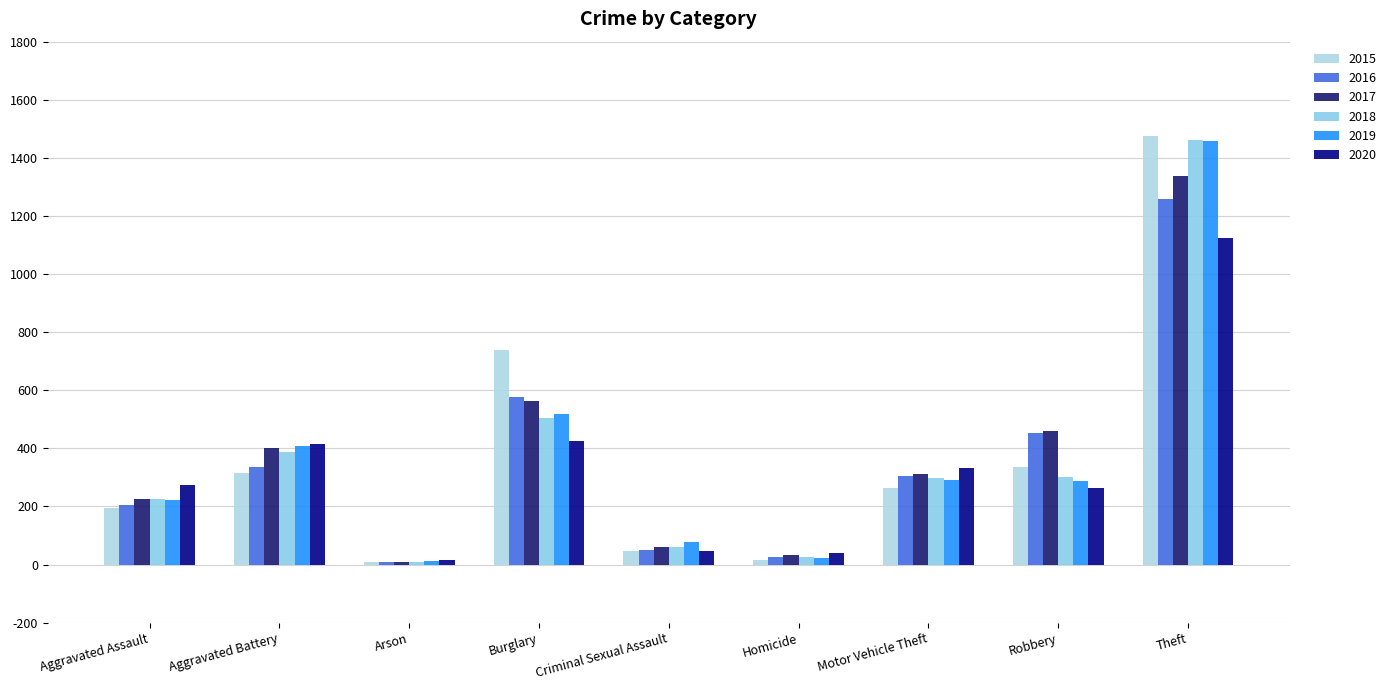

Reading right to left, extract all data points from this chart.

2015: 1474	337	263	15	46	738	9	316	194
2016: 1259	454	304	26	50	576	7	336	206
2017: 1339	460	312	33	61	562	10	400	224
2018: 1461	301	298	25	60	506	7	389	225
2019: 1459	287	290	22	77	517	12	407	223
2020: 1125	263	333	41	48	425	17	416	273